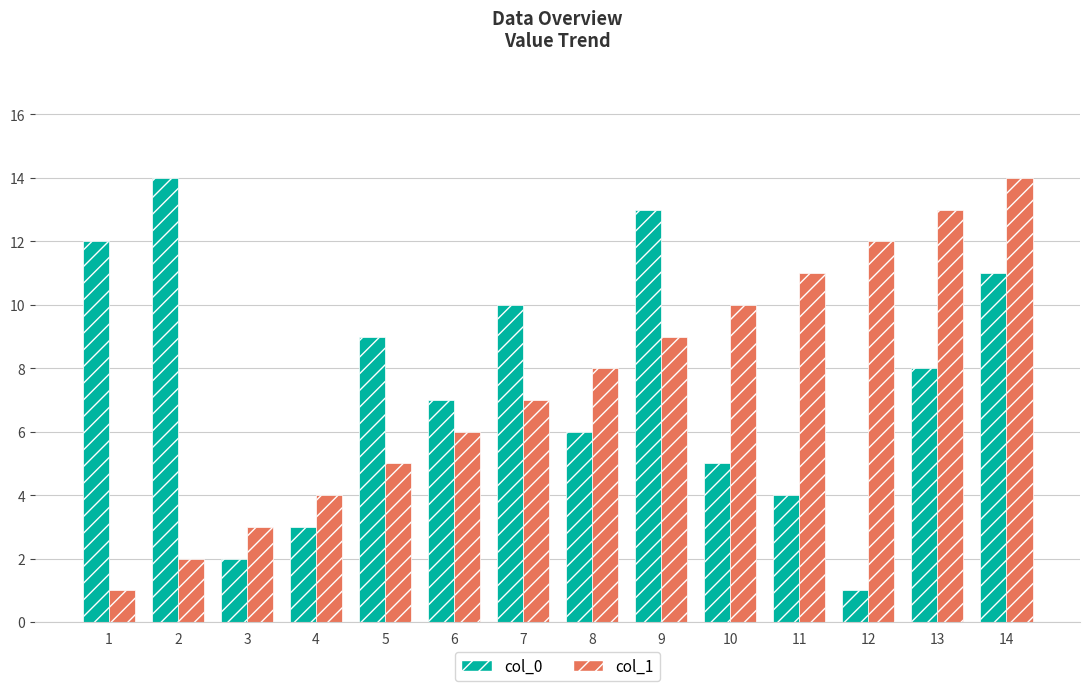

Between 3 and 10, which series saw the biggest shift?

col_1